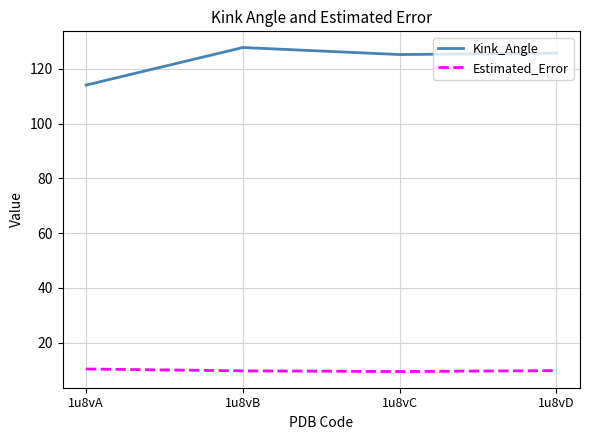

True or false: Estimated_Error has more than 2 points higher than both neighbors.

False